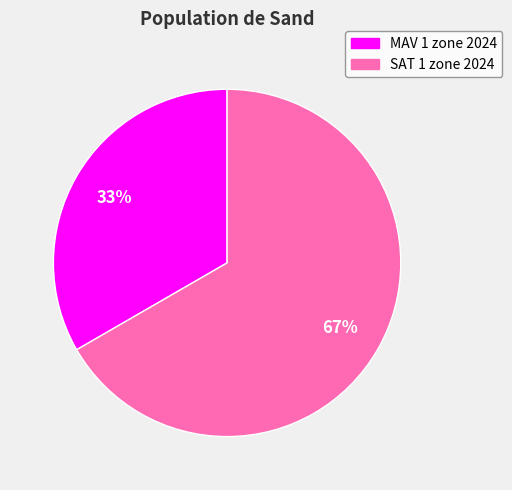

How many slices are in this pie chart?

2